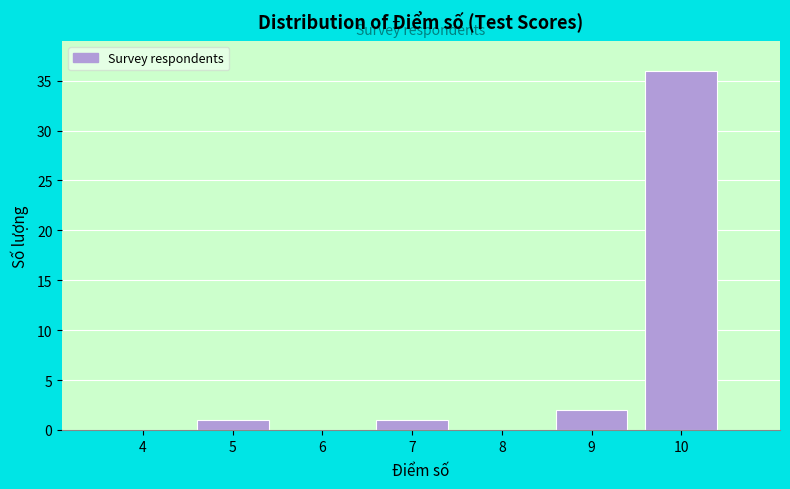

Reading left to right, what are all the values shown in this chart?

4=0	5=1	6=0	7=1	8=0	9=2	10=36